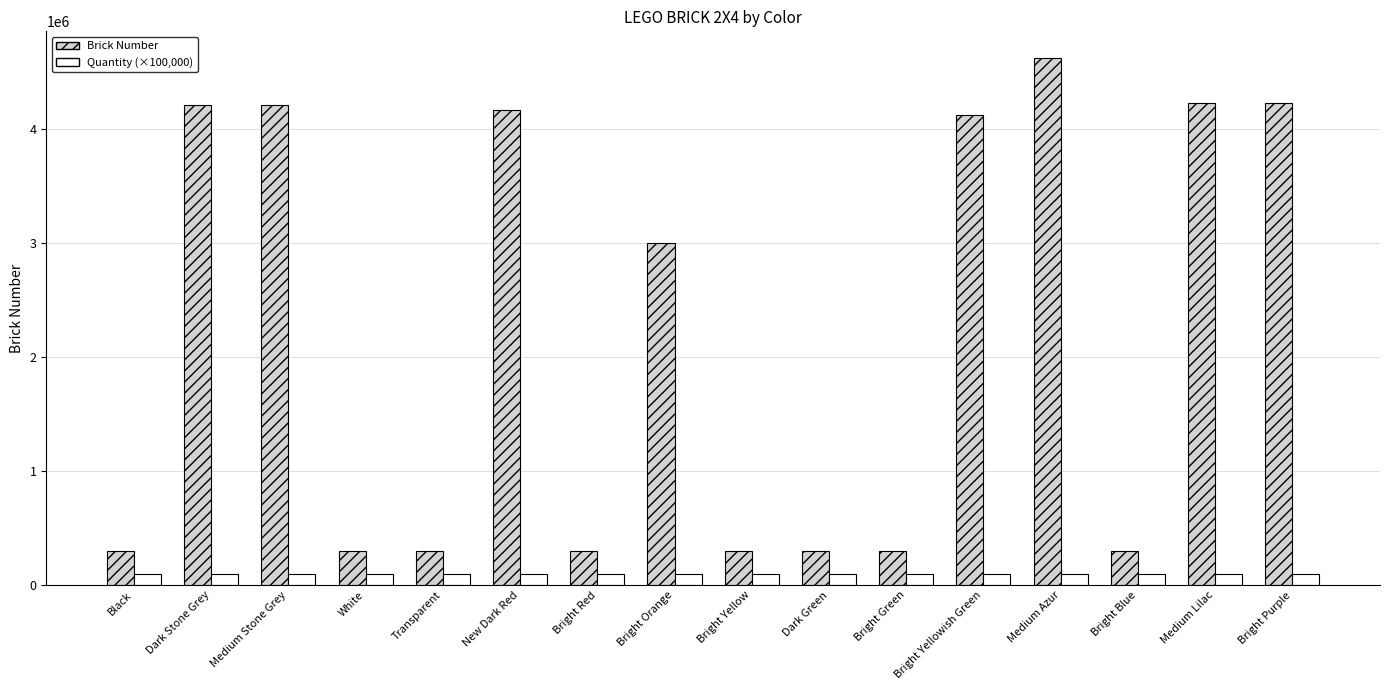

What is the minimum value for Brick Number?

300101